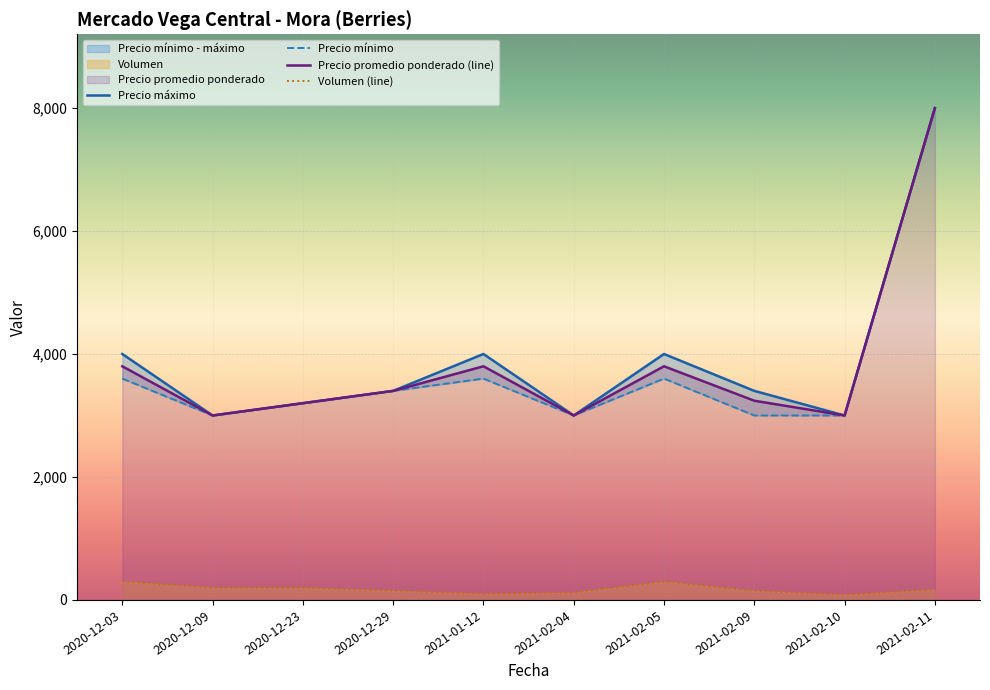

Which series has the largest range (max minus min)?

Precio promedio ponderado